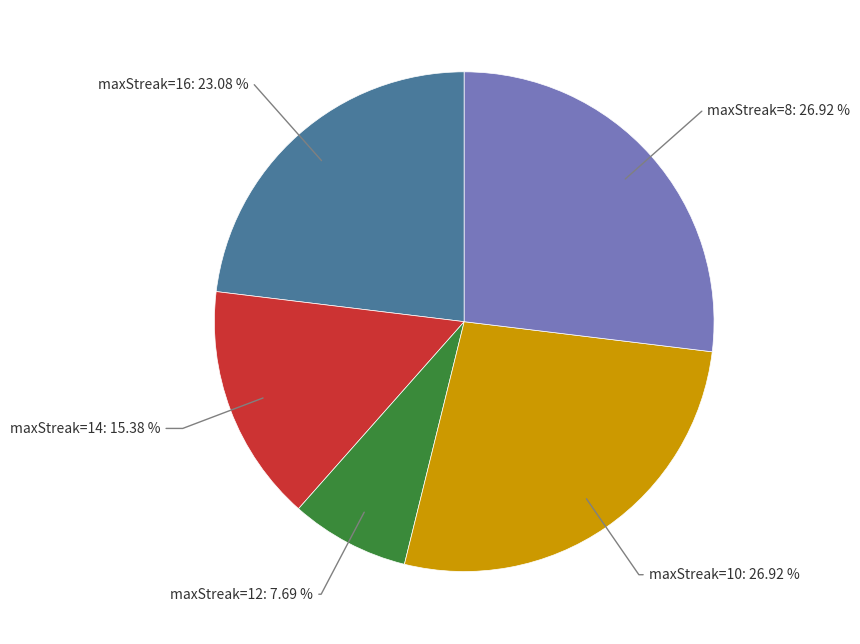

Is there any slice that represents more than half of the pie?

No